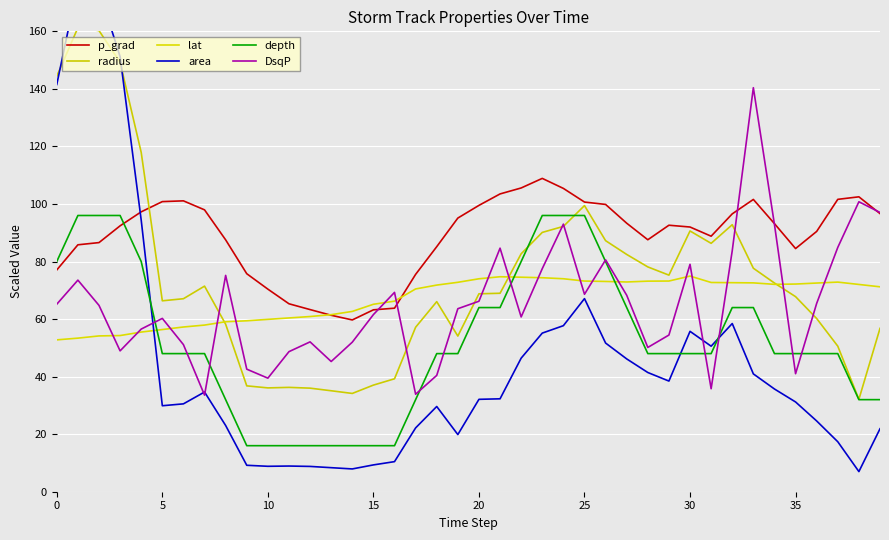

What is the total value across all series at 9?

239.7